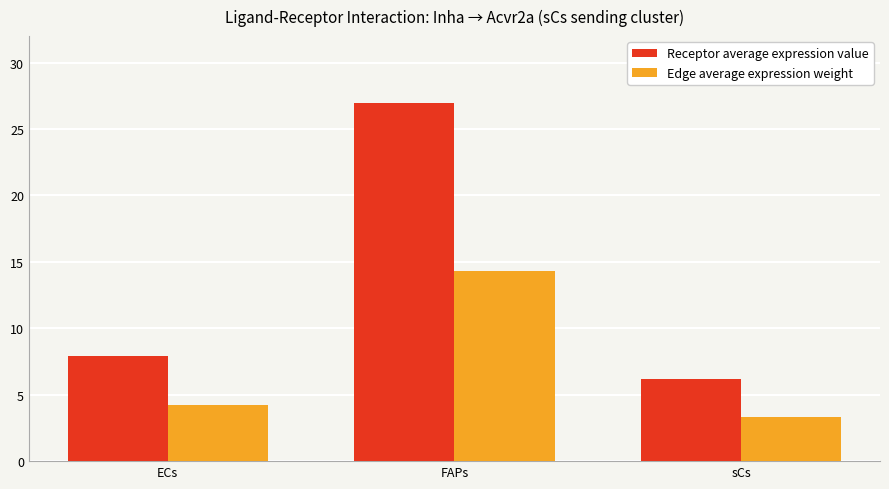

How many values in the Receptor average expression value series are below 7?

1